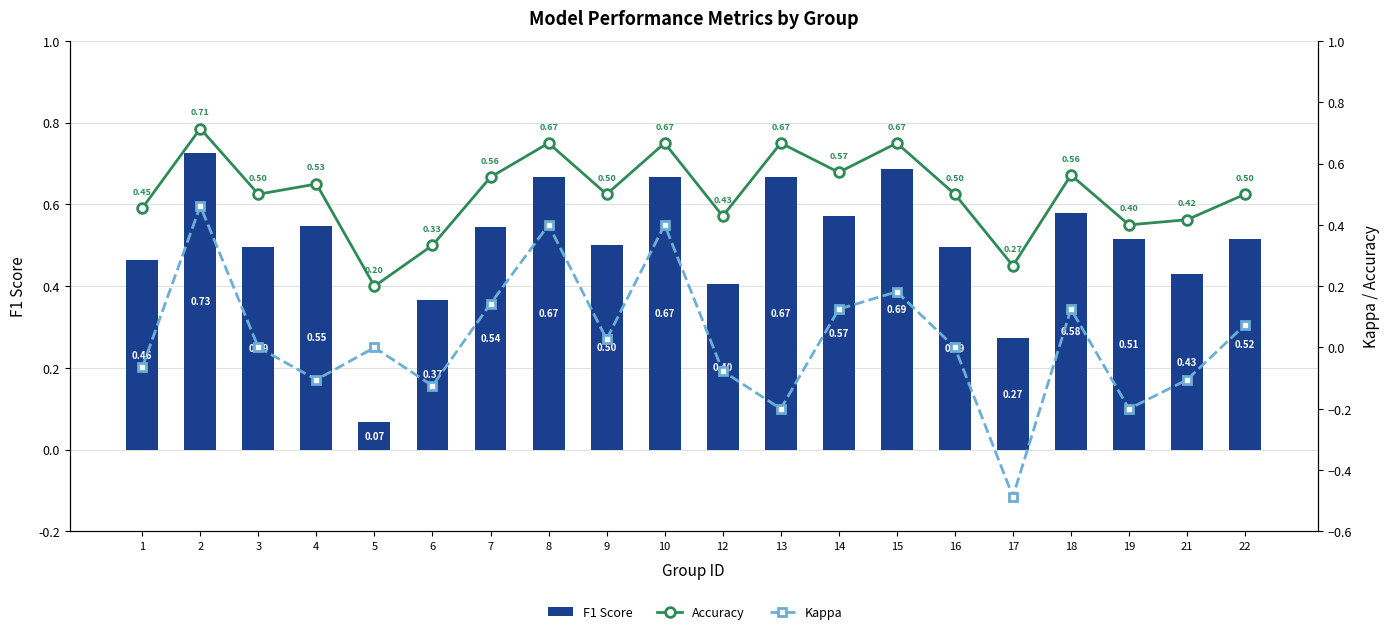

Reading right to left, what are all the values shown in this chart?

F1 Score: 0.5	0.4	0.5	0.6	0.3	0.5	0.7	0.6	0.7	0.4	0.7	0.5	0.7	0.5	0.4	0.1	0.5	0.5	0.7	0.5
Accuracy: 0.5	0.4	0.4	0.6	0.3	0.5	0.7	0.6	0.7	0.4	0.7	0.5	0.7	0.6	0.3	0.2	0.5	0.5	0.7	0.5
Kappa: 0.1	-0.1	-0.2	0.1	-0.5	0.0	0.2	0.1	-0.2	-0.1	0.4	0.0	0.4	0.1	-0.1	0.0	-0.1	0.0	0.5	-0.1